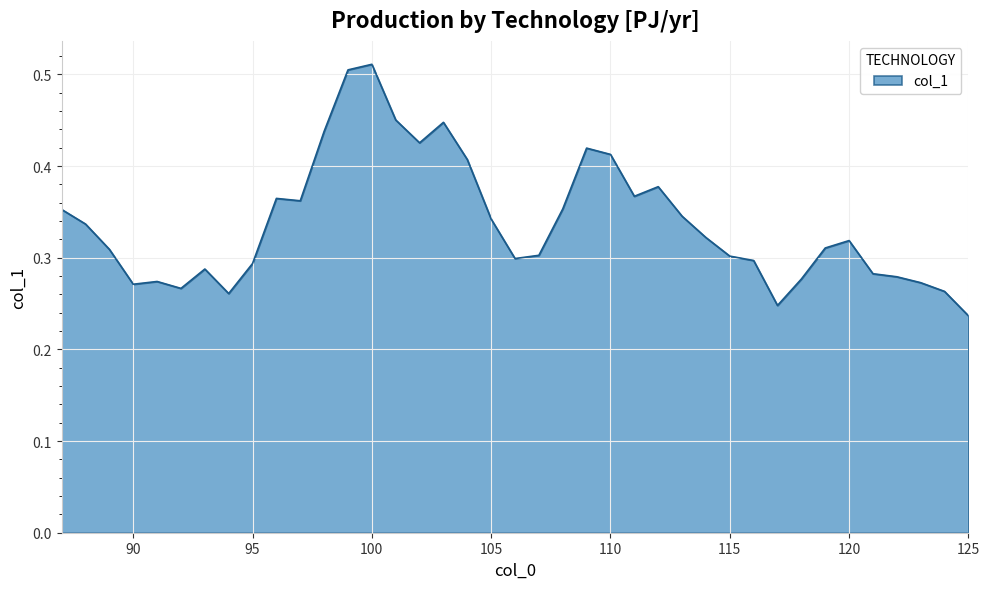

How many lines are shown in the chart?

1